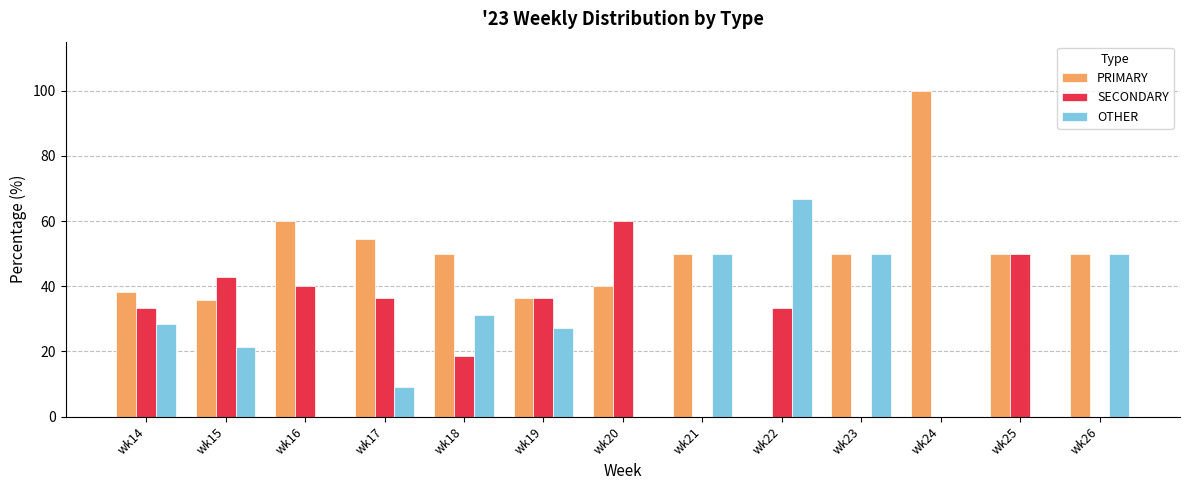

Which series changed the most between wk21 and wk22?

PRIMARY